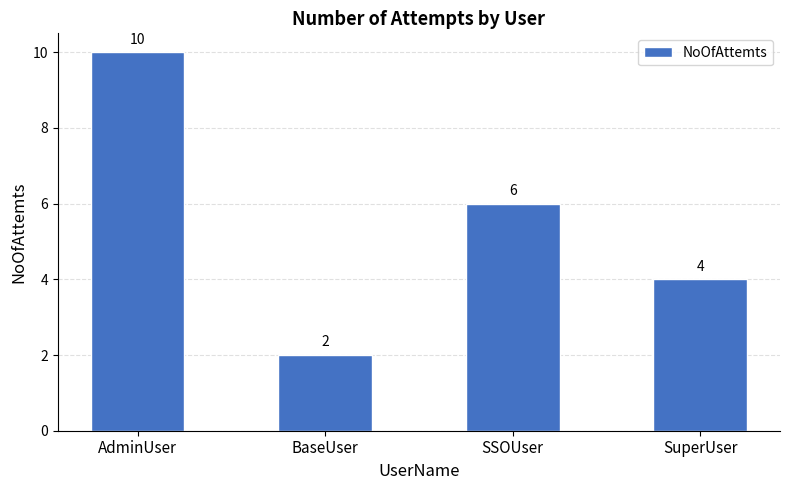

Is it true that the value at SuperUser is 6?

False